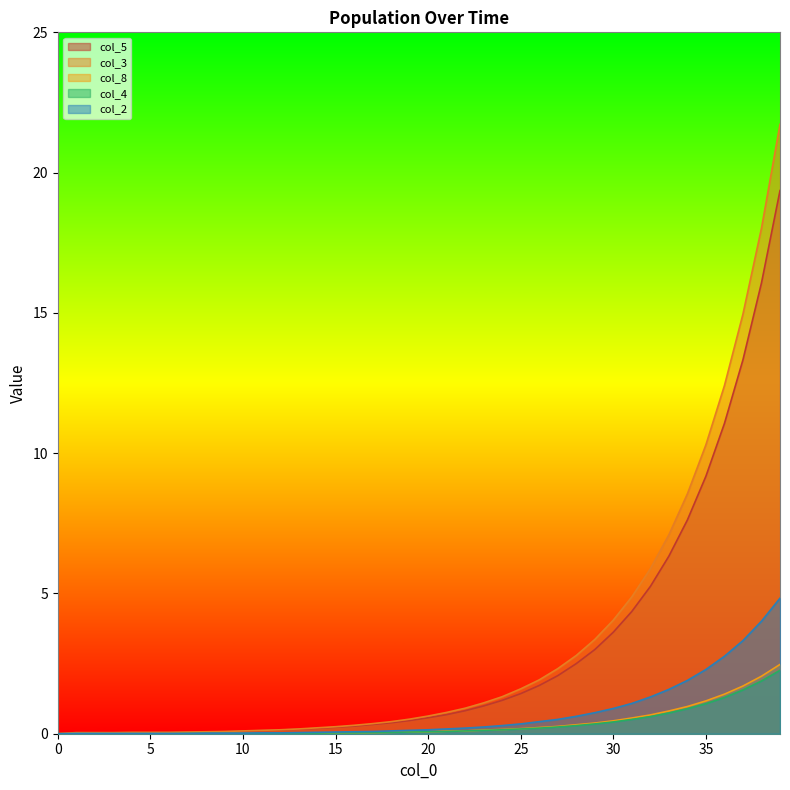

What are all the series names shown in the legend?

col_5, col_3, col_8, col_4, col_2